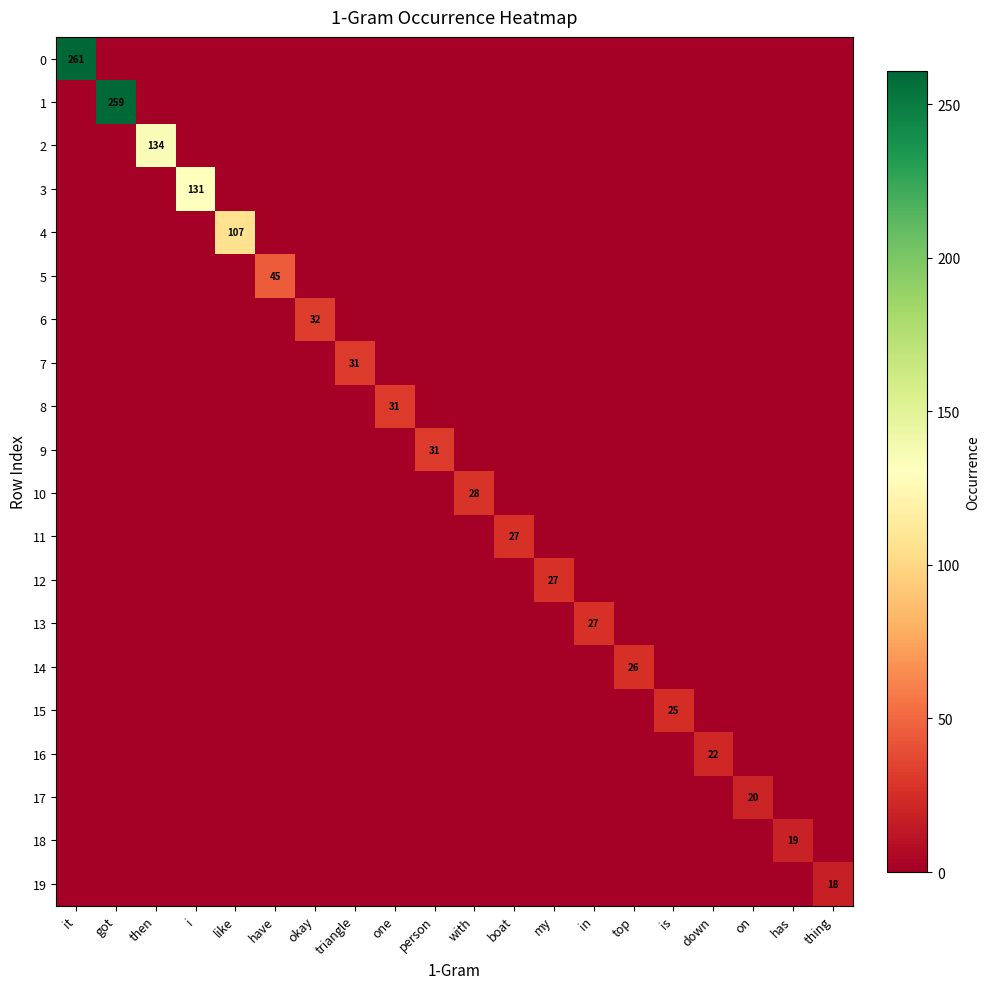

Is the value of 19 at thing greater than the value of 3 at one?

Yes